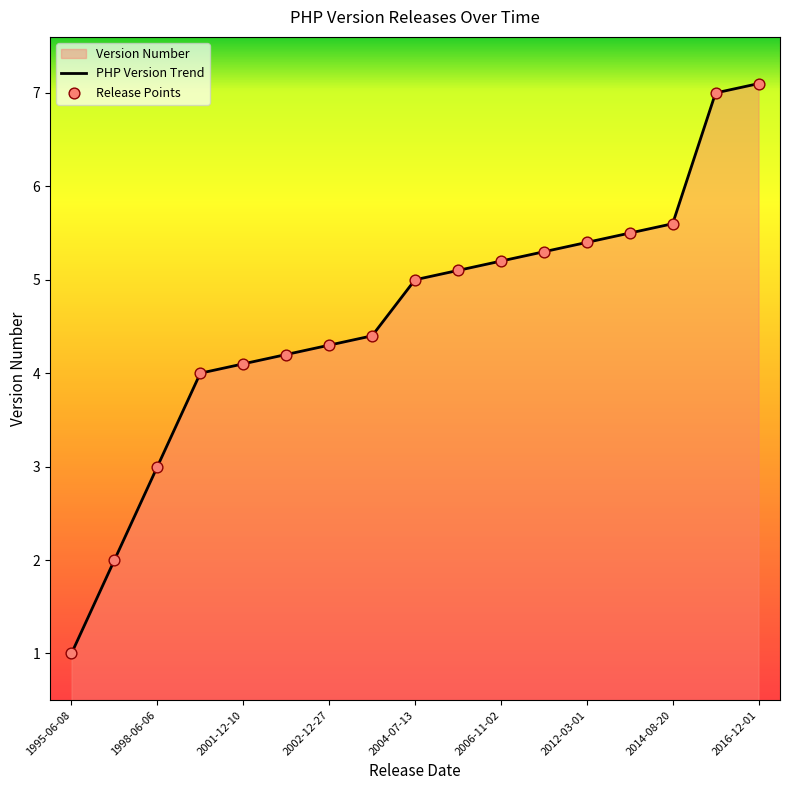

What is the change in value from 1997-11-01 to 2000-05-22?

+2.0